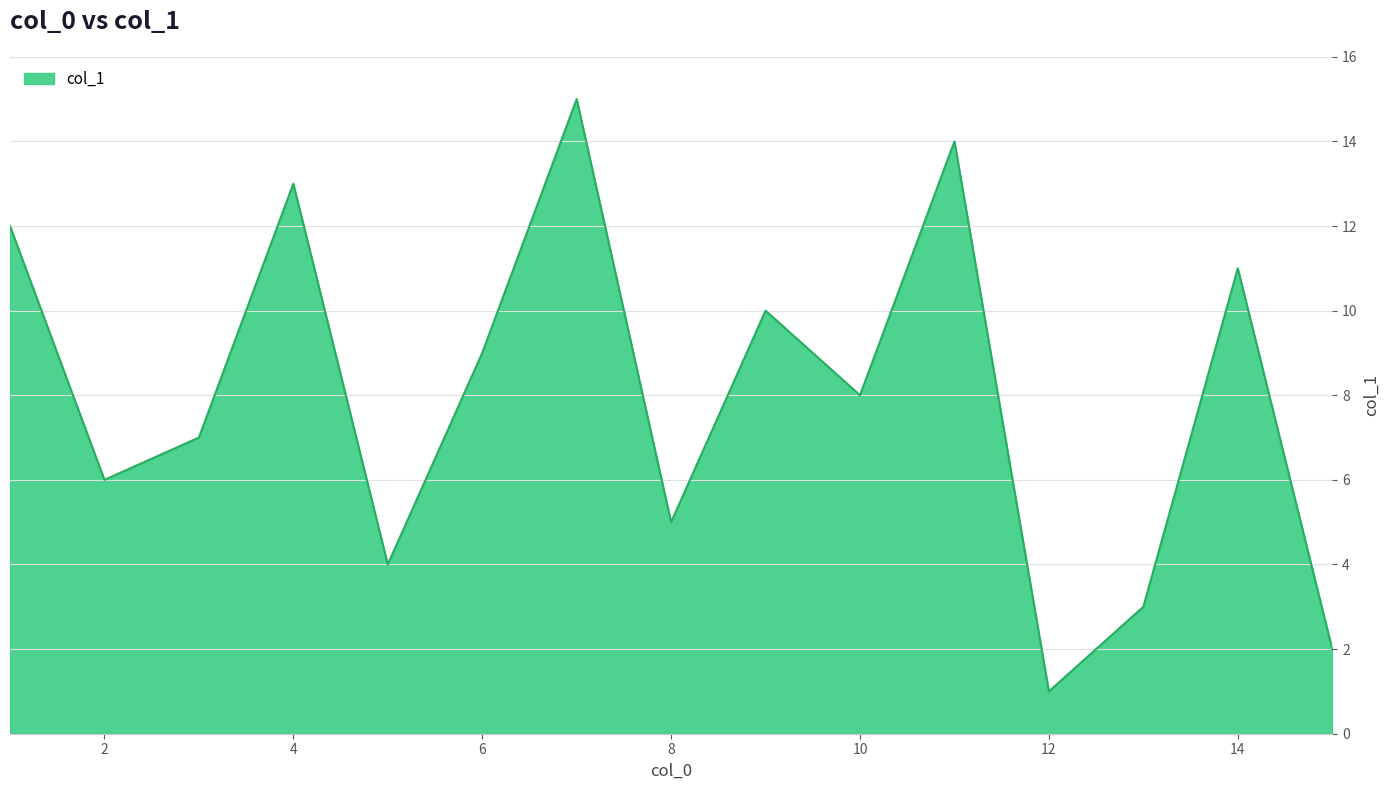

What is the greatest value displayed?

15